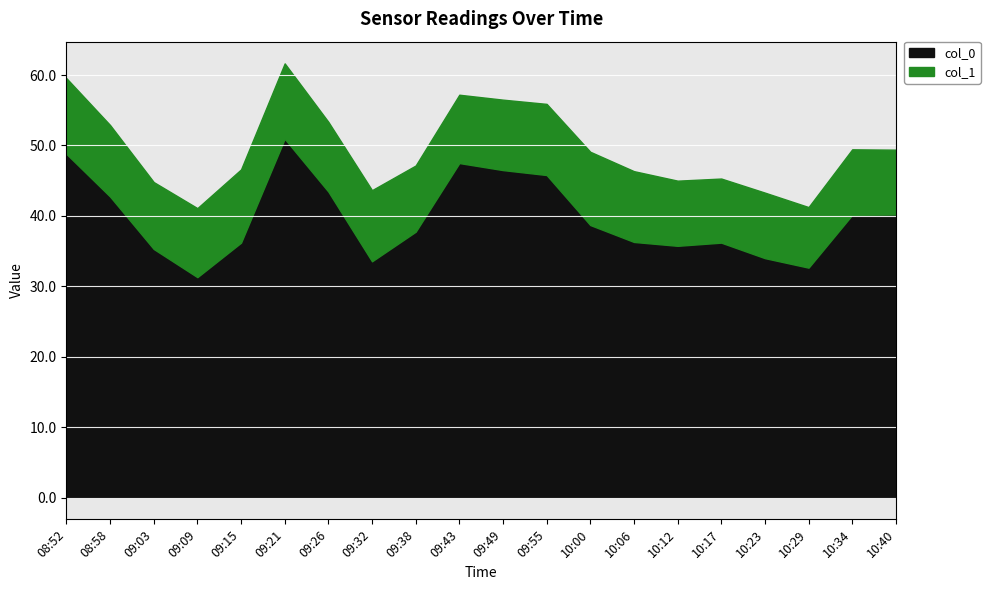

What is the minimum value for col_1?

8.6